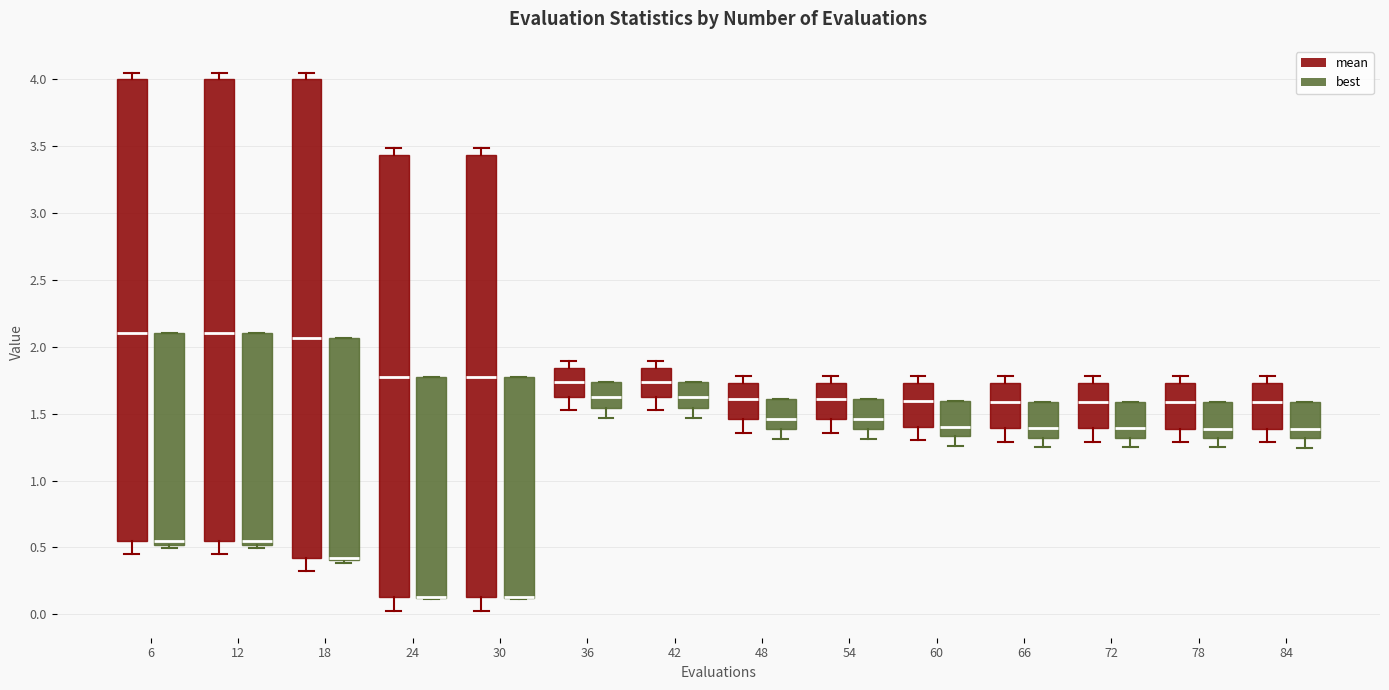

Comparing the boxes themselves (not the whiskers), which one is the tallest?

18 (mean)